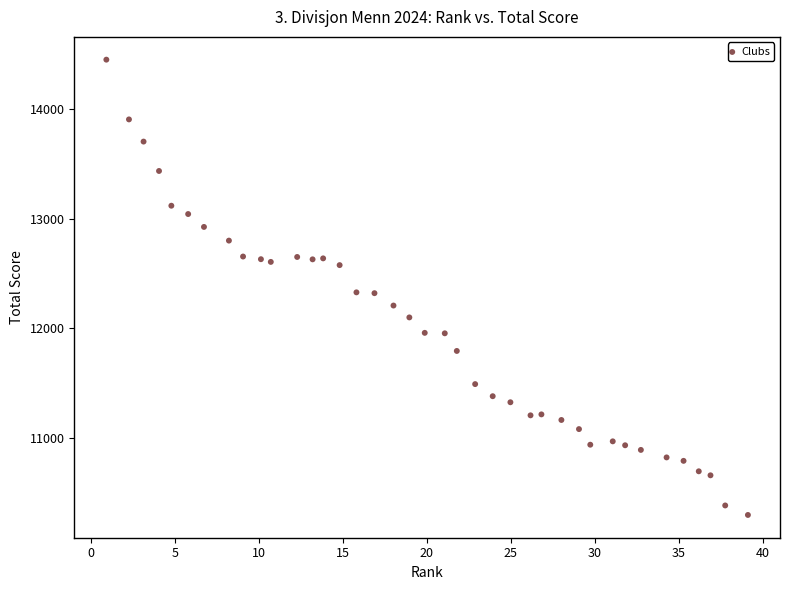

What is the range of Y values (max minus min)?

4161.0